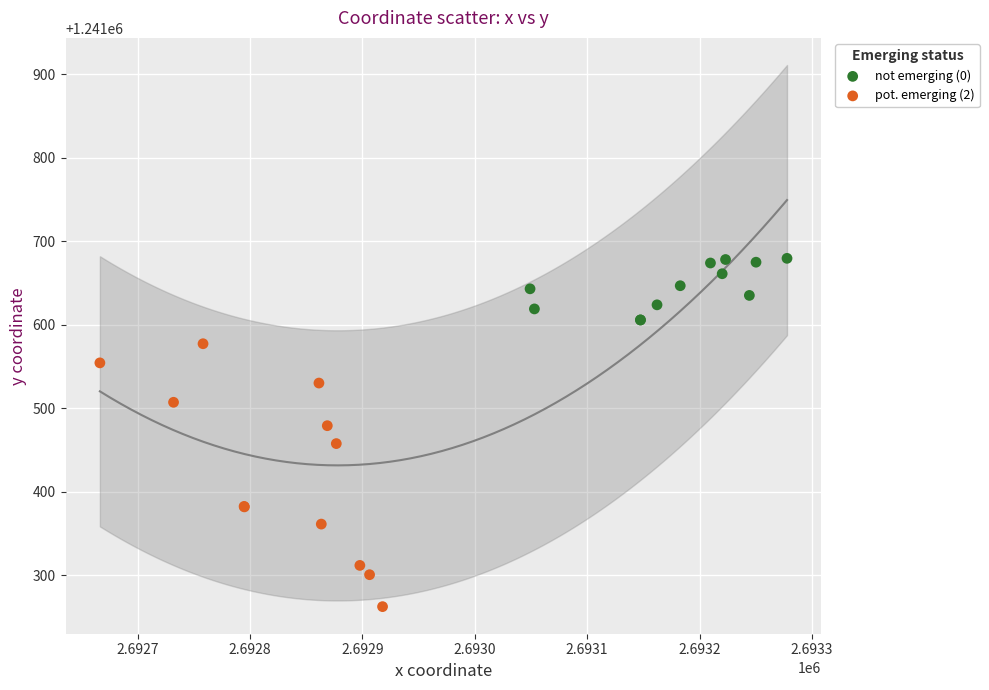

Which series reaches the minimum Y coordinate?

pot. emerging (2)